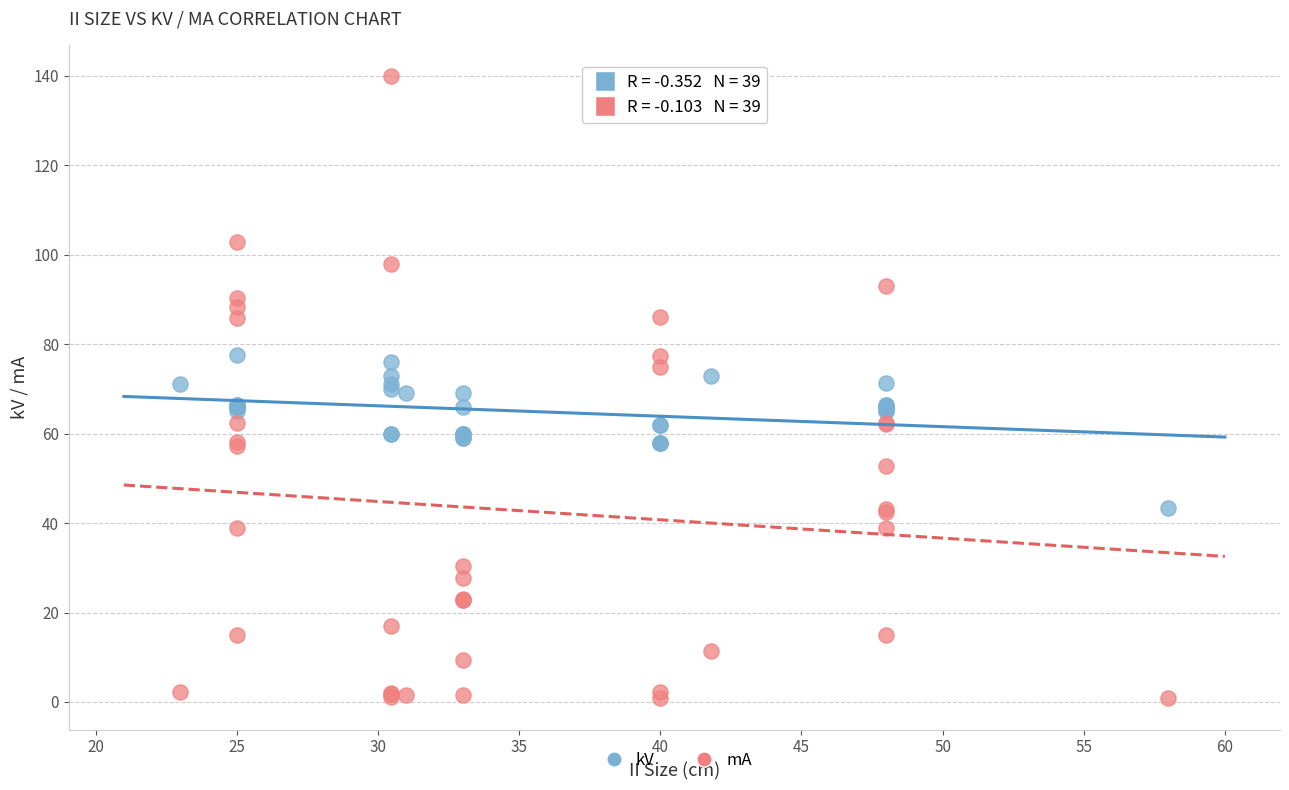

What is the X range (max minus min) for the scatter plot?

35.0